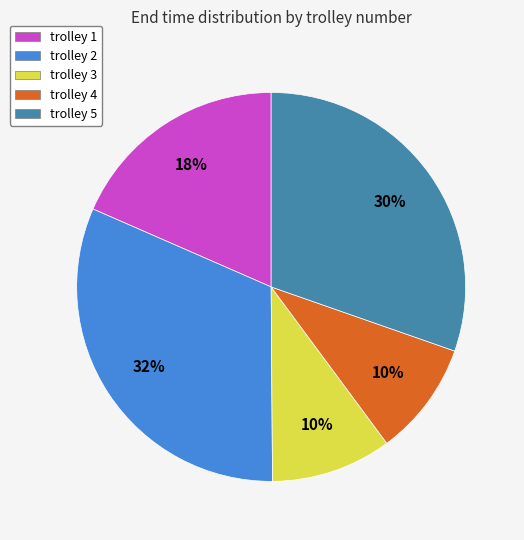

What is the largest slice in the pie chart?

trolley 2